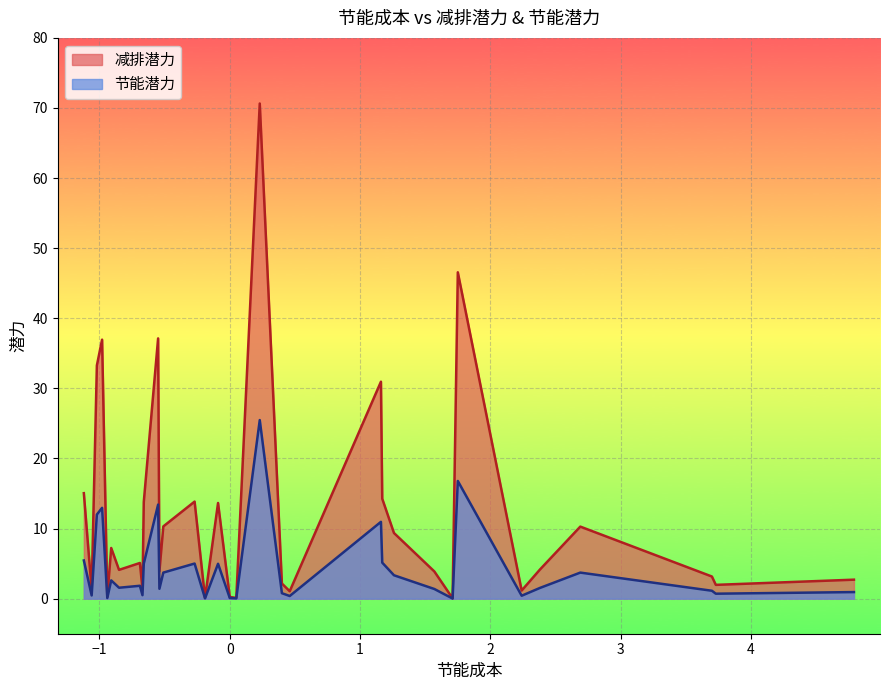

What is the maximum value shown in the chart?

70.6